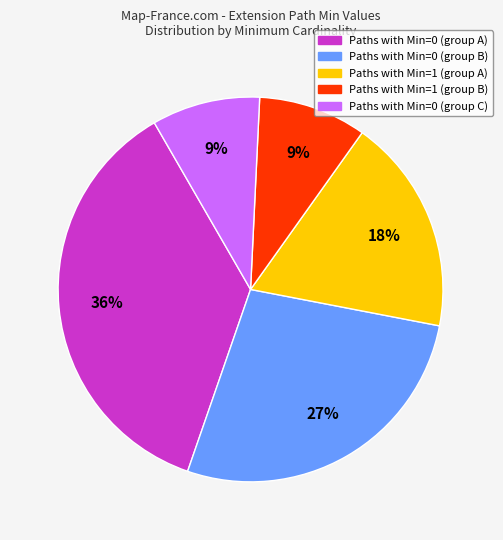

Is there a majority slice in this chart?

No